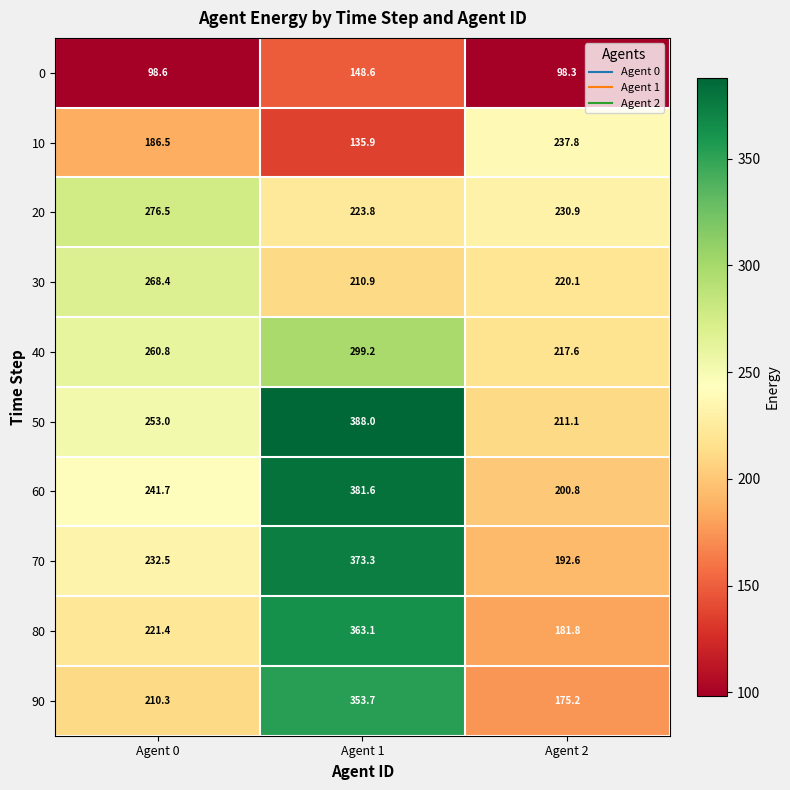

How many data points does each series have?

3